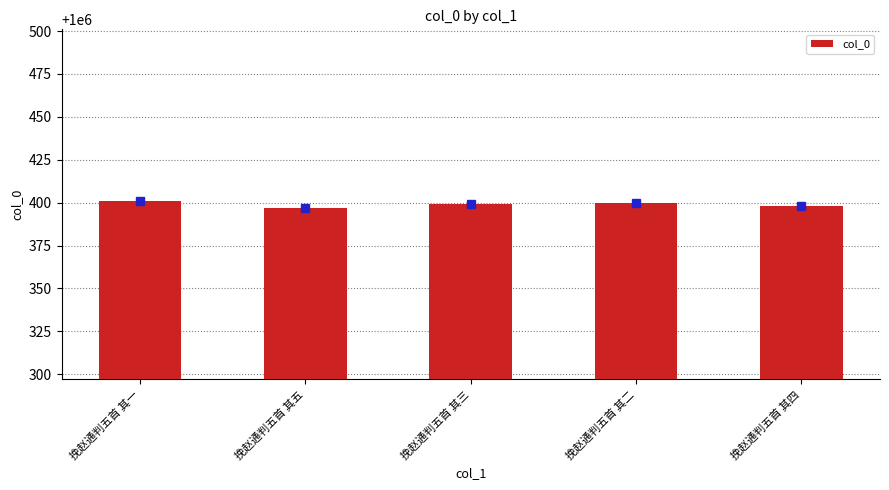

Count the number of data series in this chart.

1